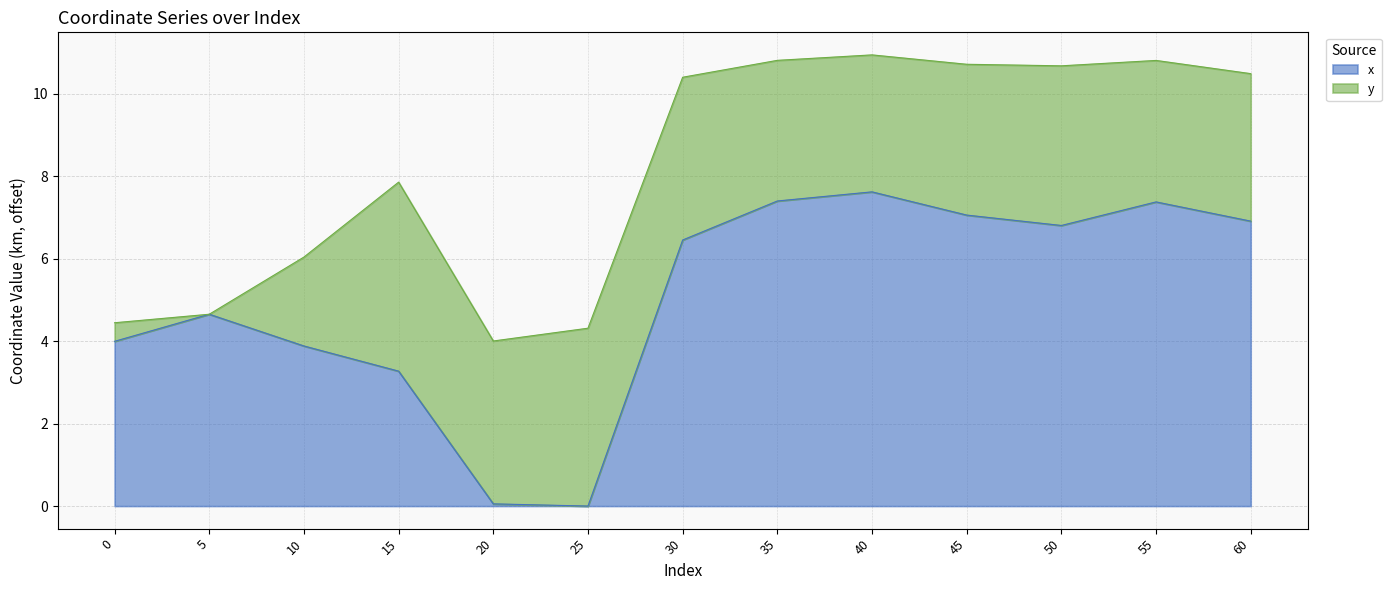

How many categories are shown in the chart?

13